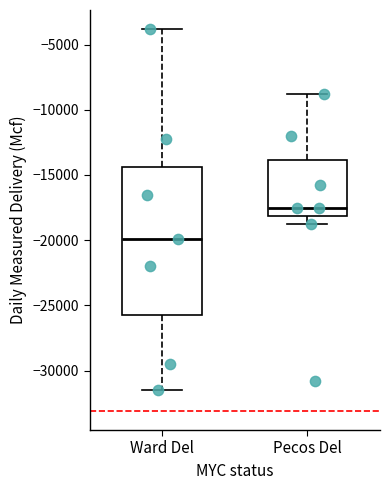

Reading left to right, transcribe this box plot: for each box, give where its median line is, the range the box spans, and where its two whiskers end, as read against the y-axis. The values are not printed on the chart, so give them approximately, as read against the axis.

Ward Del: median -20000, box -25500 to -14500, whiskers -31500 to -4000
Pecos Del: median -17500, box -18000 to -14000, whiskers -19000 to -9000